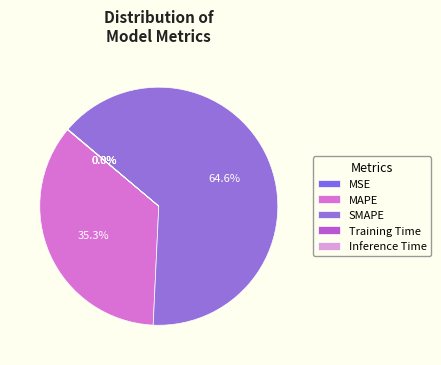

What is the total percentage of SMAPE and Training Time?

64.6%